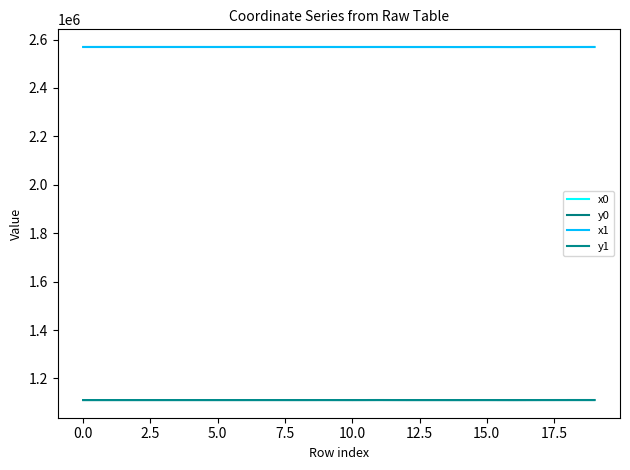

Which series ends up on top after the final intersection of x0 and x1?

x1